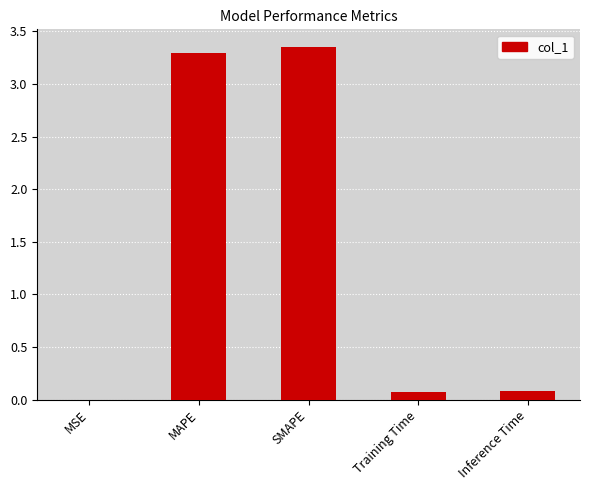

Which has a higher value, SMAPE or Inference Time?

SMAPE